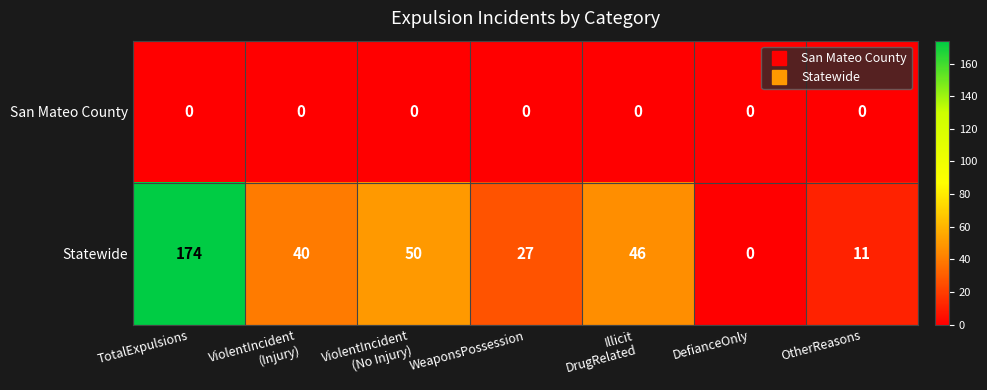

List the series in order of their overall mean, highest first.

Statewide, San Mateo County